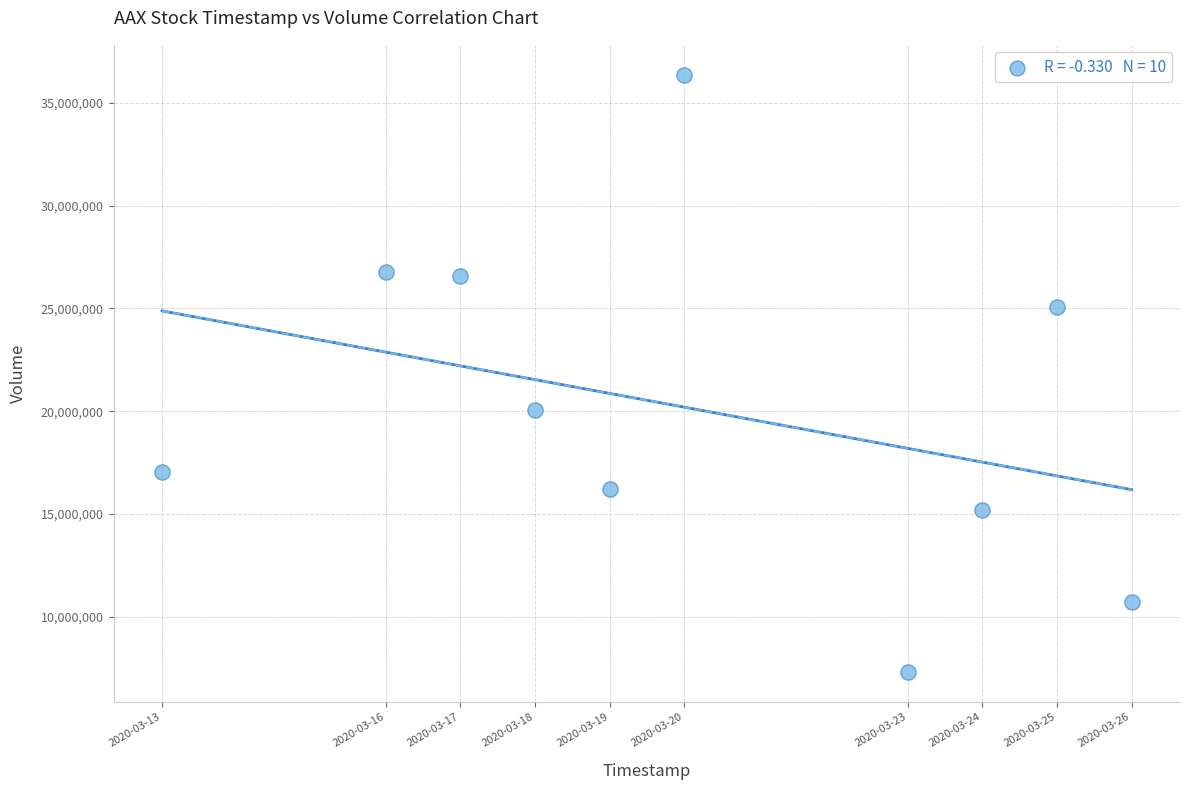

What Y value in the scatter plot is closest to 21838350?

20067100